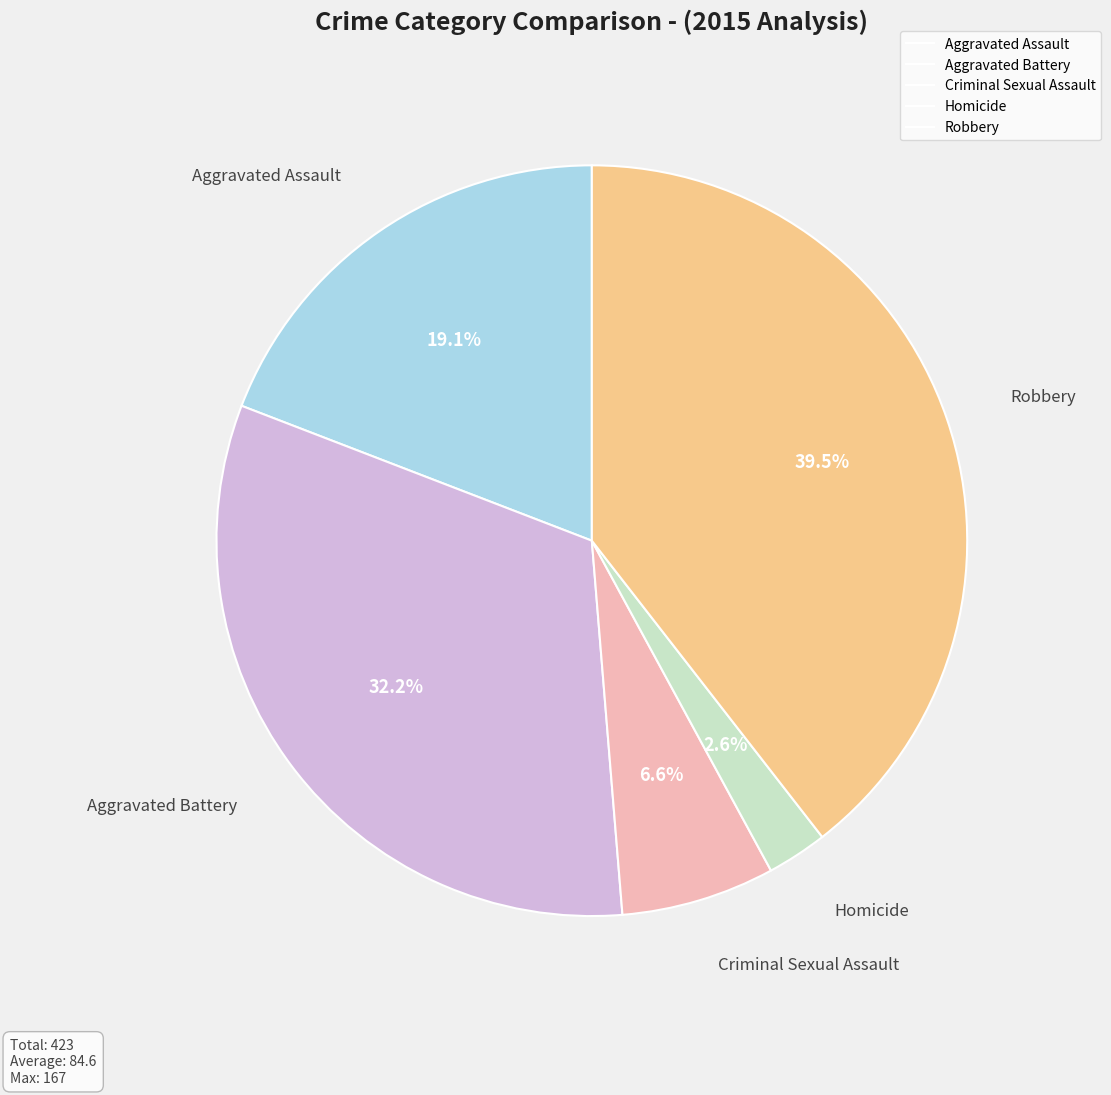

How many slices are in this pie chart?

5